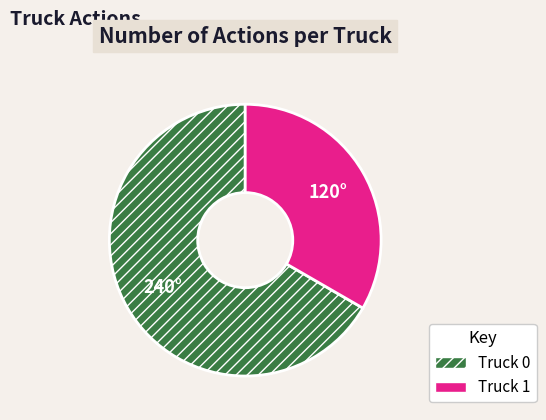

What is the smallest slice in the pie chart?

Truck 1